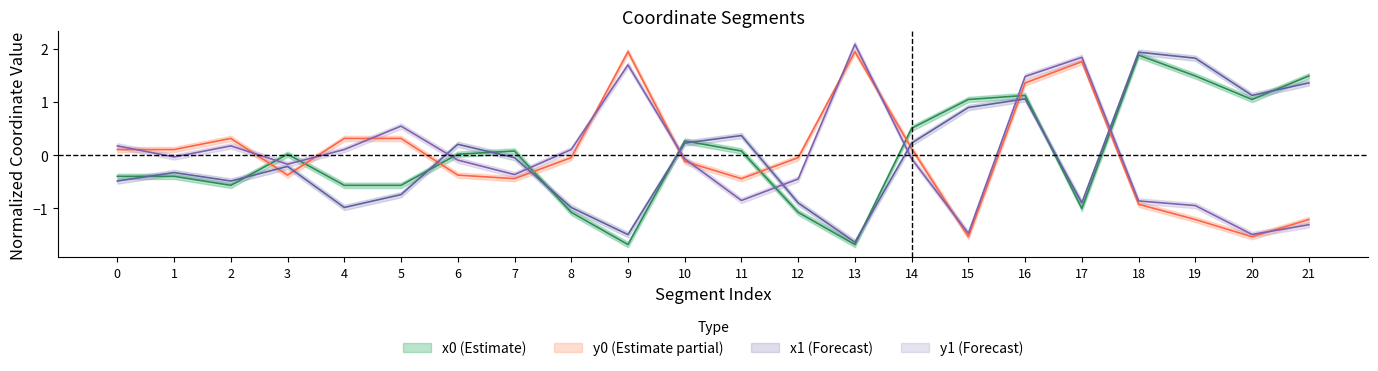

How many times do x0 and x1 cross each other?

10